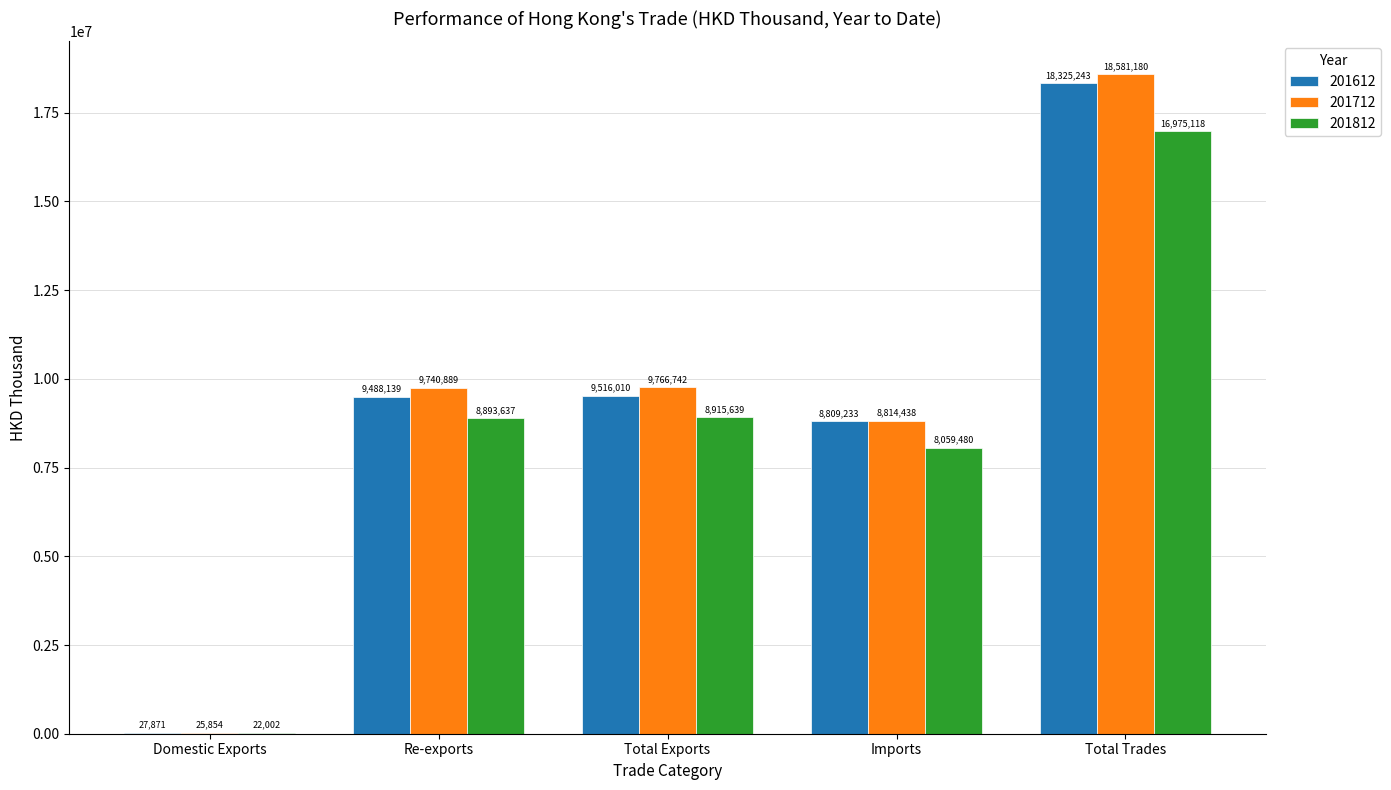

What is the approximate value of 201812 at Re-exports?

8893637.1